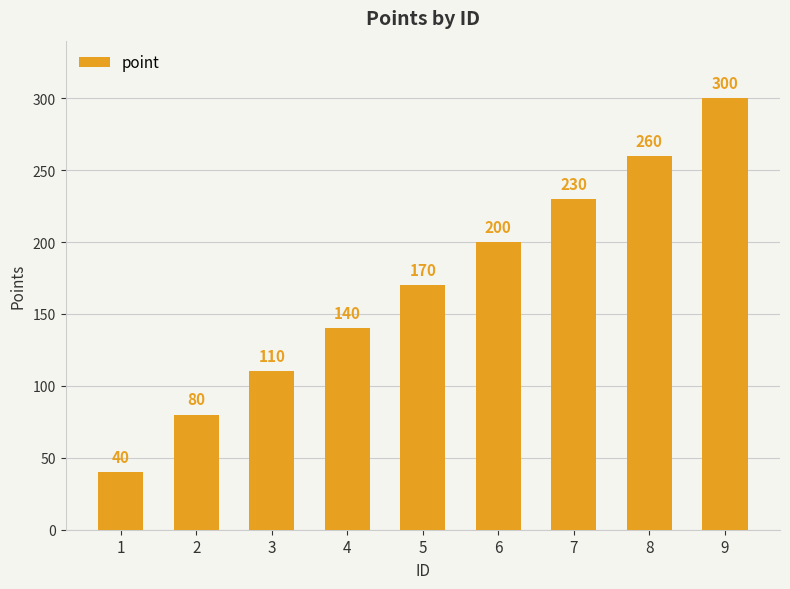

List the labels in order of value, largest first.

9, 8, 7, 6, 5, 4, 3, 2, 1